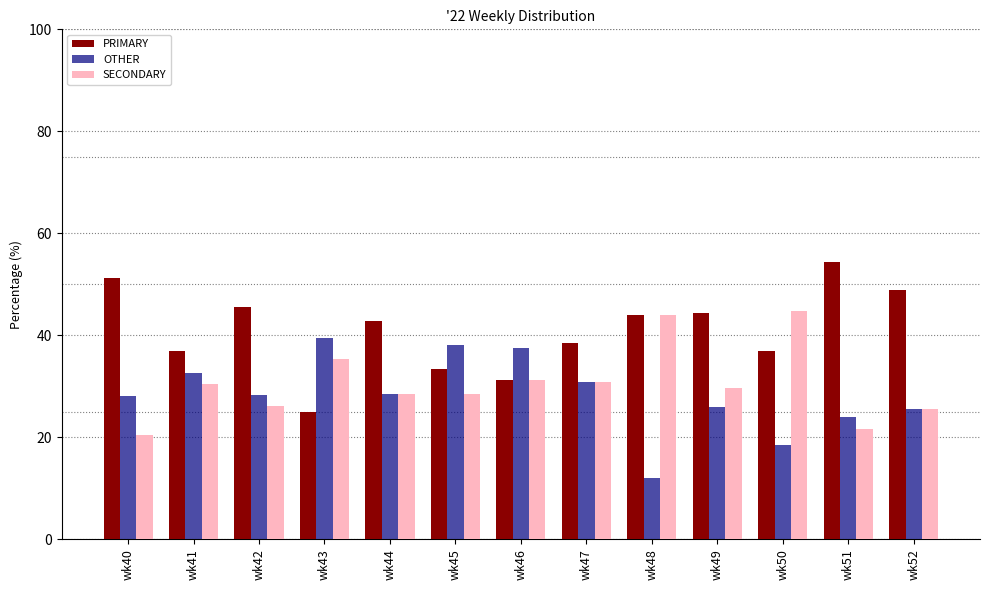

What is the approximate value of SECONDARY at wk52?

25.5